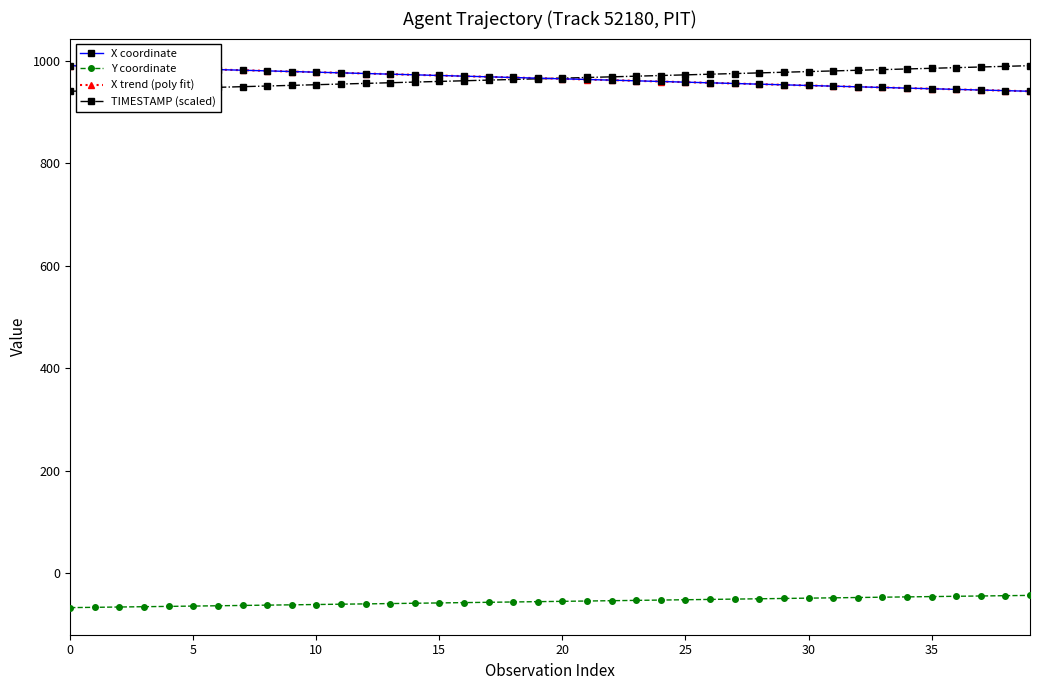

True or false: Y coordinate and TIMESTAMP (scaled) intersect in this chart.

False